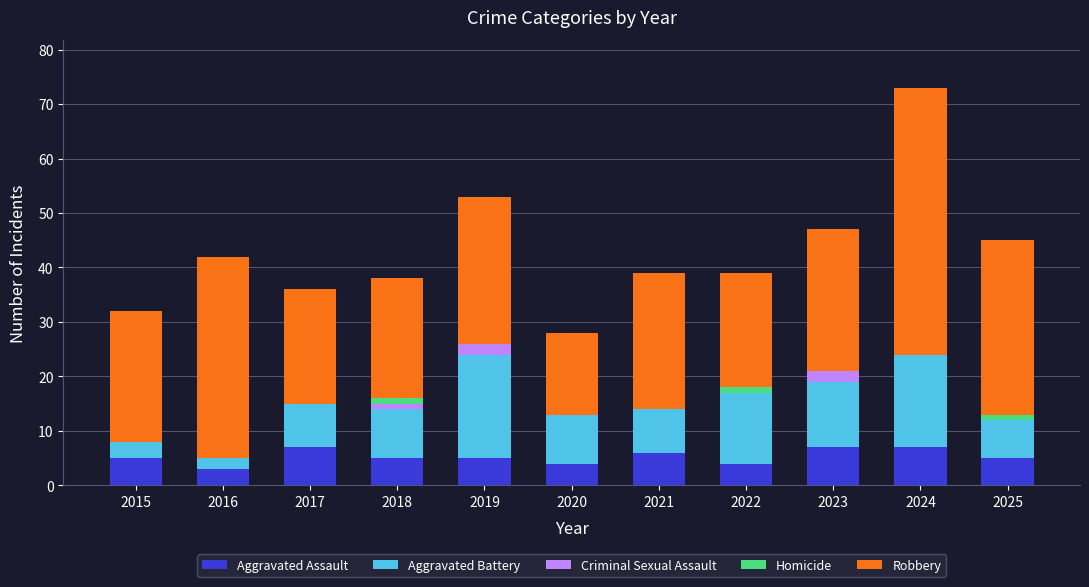

What is the maximum value for Aggravated Assault?

7